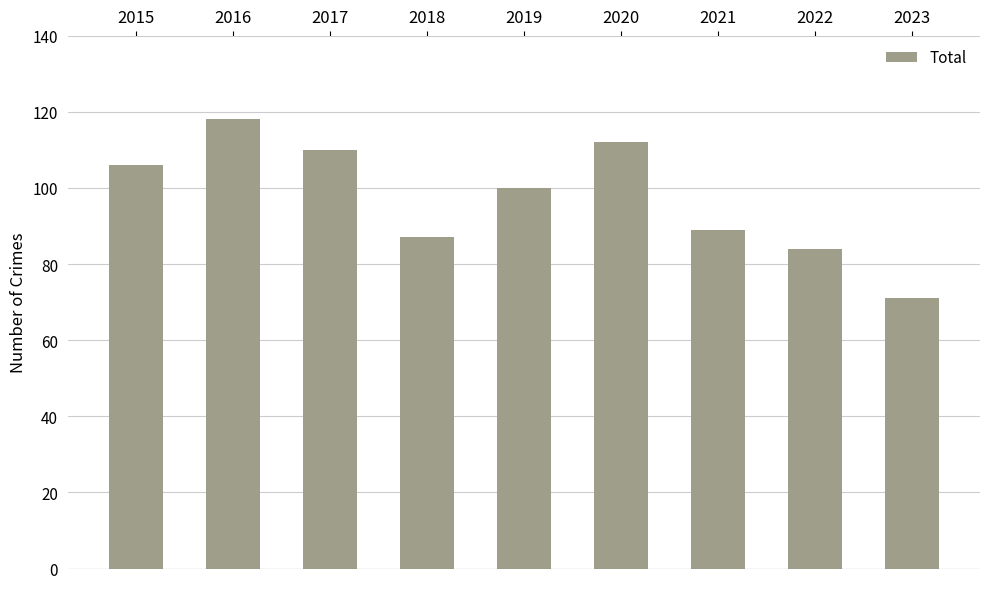

Does the chart contain stacked bars?

No